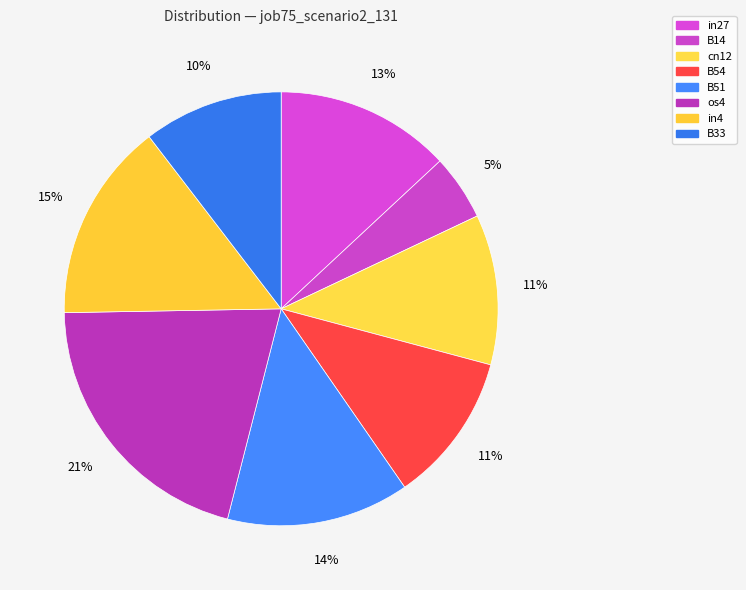

The in27 slice represents 13% of the pie. True or false?

True